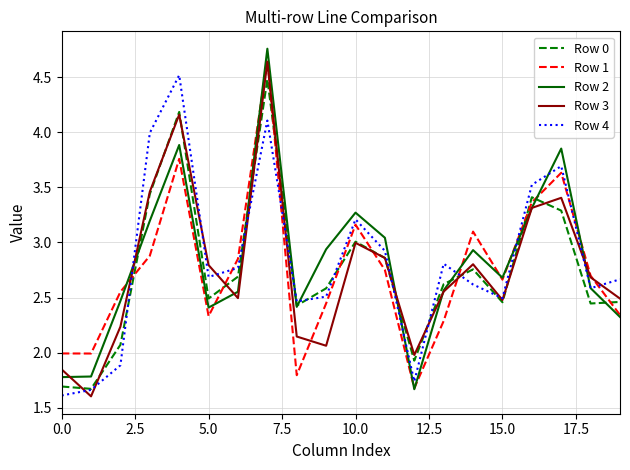

What is the smallest value displayed?

1.6